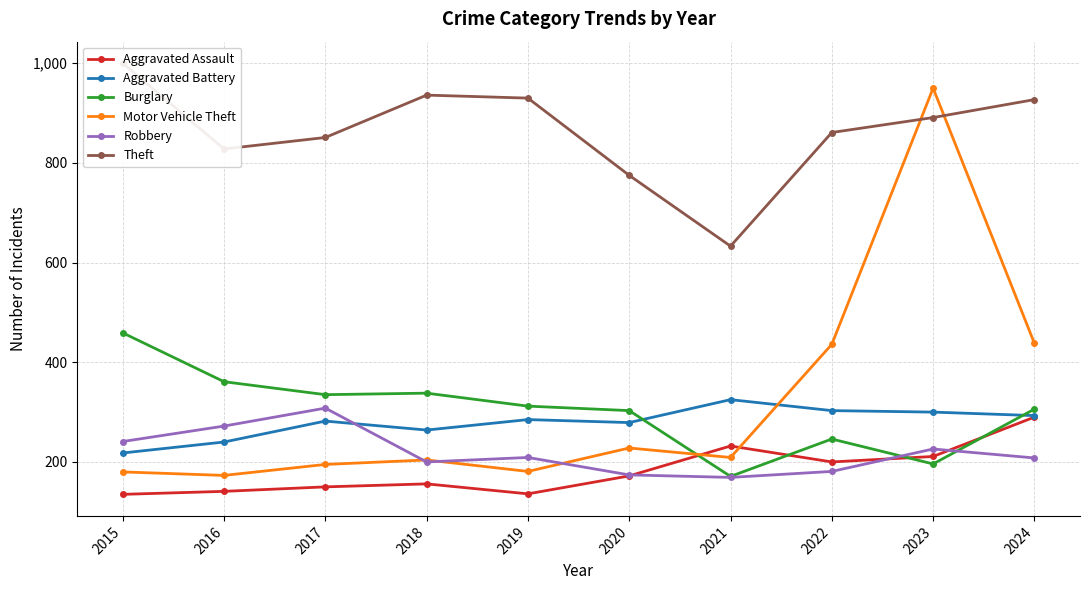

At which label is Robbery closest to 238?

2015